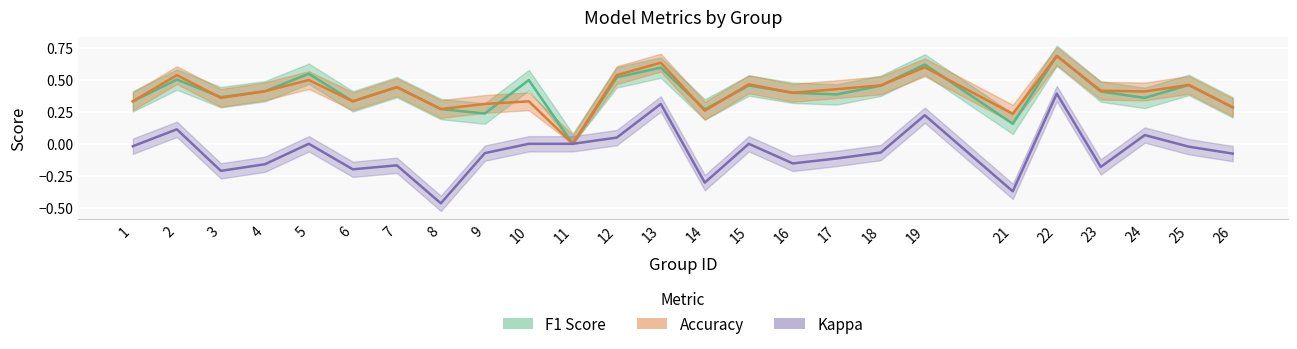

Reading right to left, transcribe all the data shown in this chart.

f1: 26=0.3	25=0.5	24=0.4	23=0.4	22=0.7	21=0.2	19=0.6	18=0.5	17=0.4	16=0.4	15=0.5	14=0.3	13=0.6	12=0.5	11=0.0	10=0.5	9=0.2	8=0.3	7=0.4	6=0.3	5=0.5	4=0.4	3=0.4	2=0.5	1=0.3
accuracy: 26=0.3	25=0.5	24=0.4	23=0.4	22=0.7	21=0.2	19=0.6	18=0.5	17=0.4	16=0.4	15=0.5	14=0.3	13=0.6	12=0.5	11=0.0	10=0.3	9=0.3	8=0.3	7=0.4	6=0.3	5=0.5	4=0.4	3=0.4	2=0.5	1=0.3
kappa: 26=-0.1	25=-0.0	24=0.1	23=-0.2	22=0.4	21=-0.4	19=0.2	18=-0.1	17=-0.1	16=-0.2	15=0.0	14=-0.3	13=0.3	12=0.0	11=0.0	10=0.0	9=-0.1	8=-0.5	7=-0.2	6=-0.2	5=0.0	4=-0.2	3=-0.2	2=0.1	1=-0.0